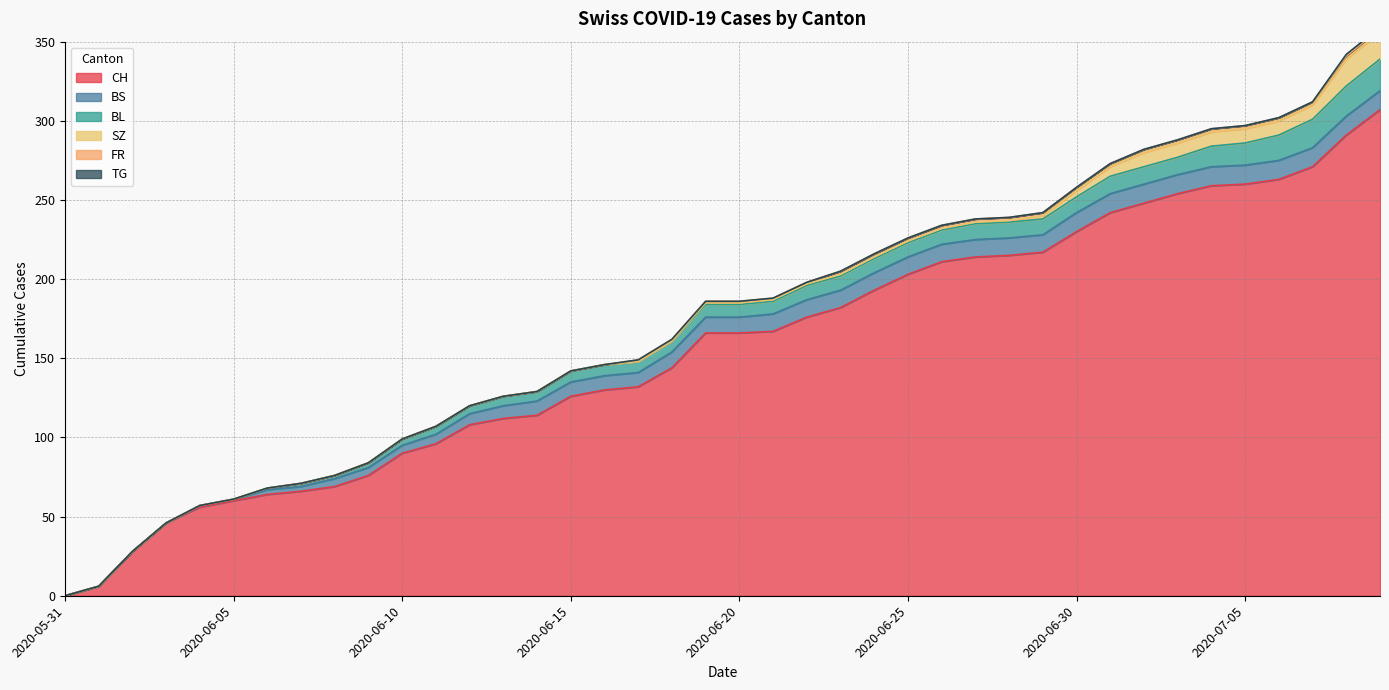

True or false: BS has more than 2 points higher than both neighbors.

False